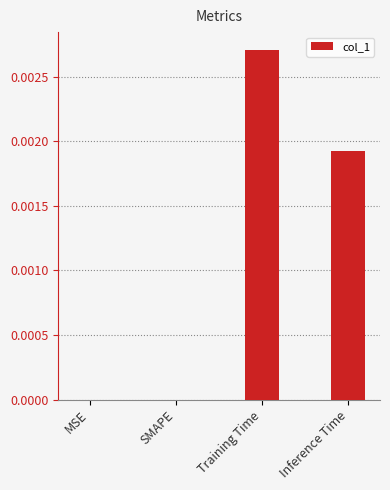

Which label corresponds to the largest value in the chart?

Training Time